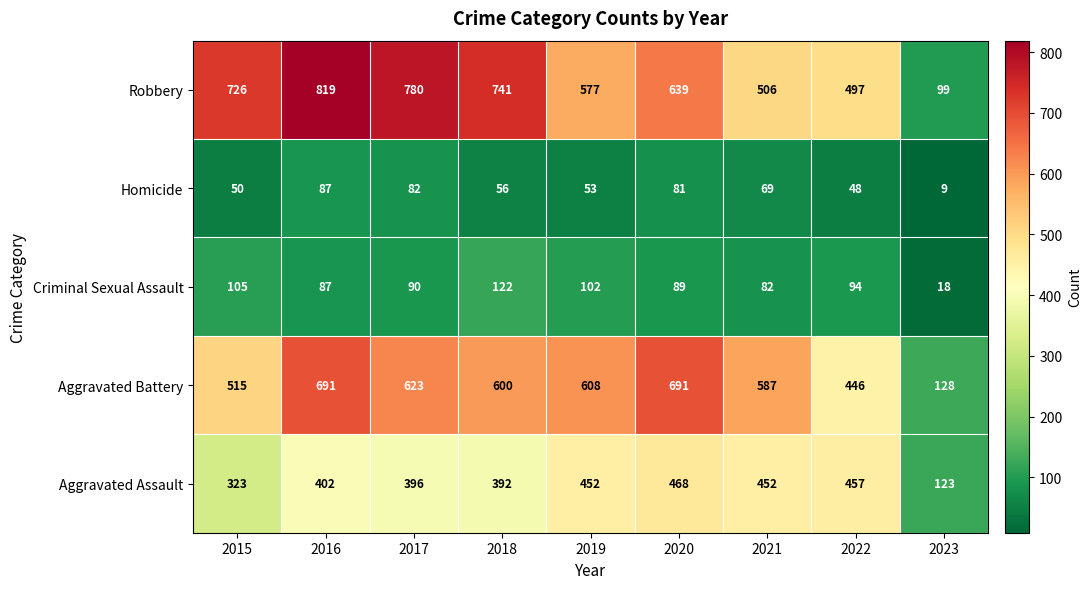

True or false: Robbery has a value of 639 at 2020.

True